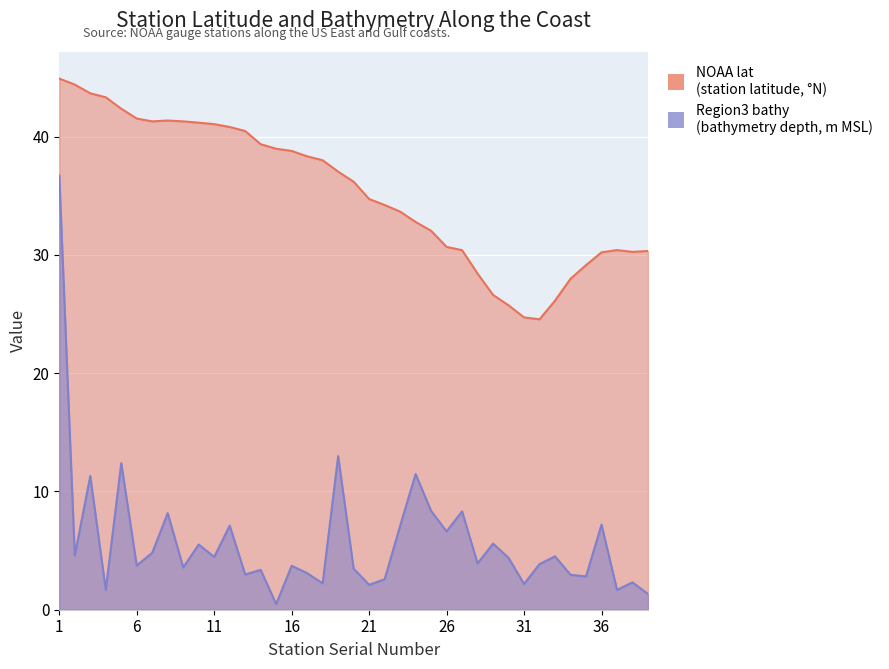

Is the value of Region3 bathy at 13 greater than the value of NOAA lat at 35?

No